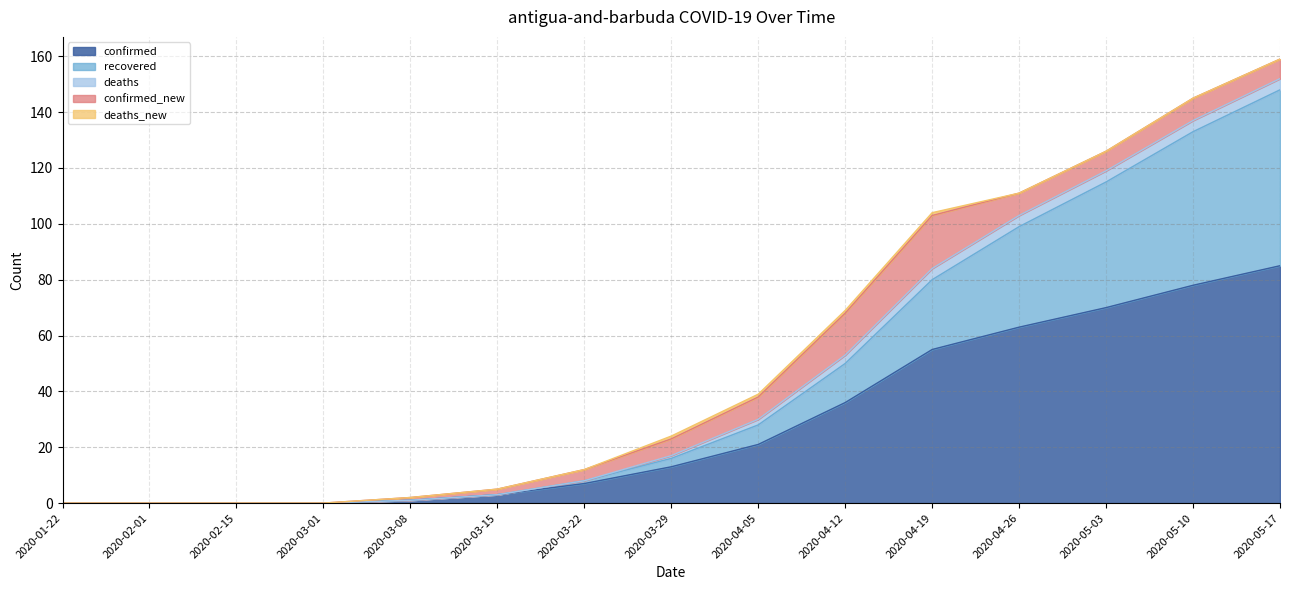

At 2020-02-15, list the series in order from largest to smallest.

confirmed, recovered, deaths, confirmed_new, deaths_new